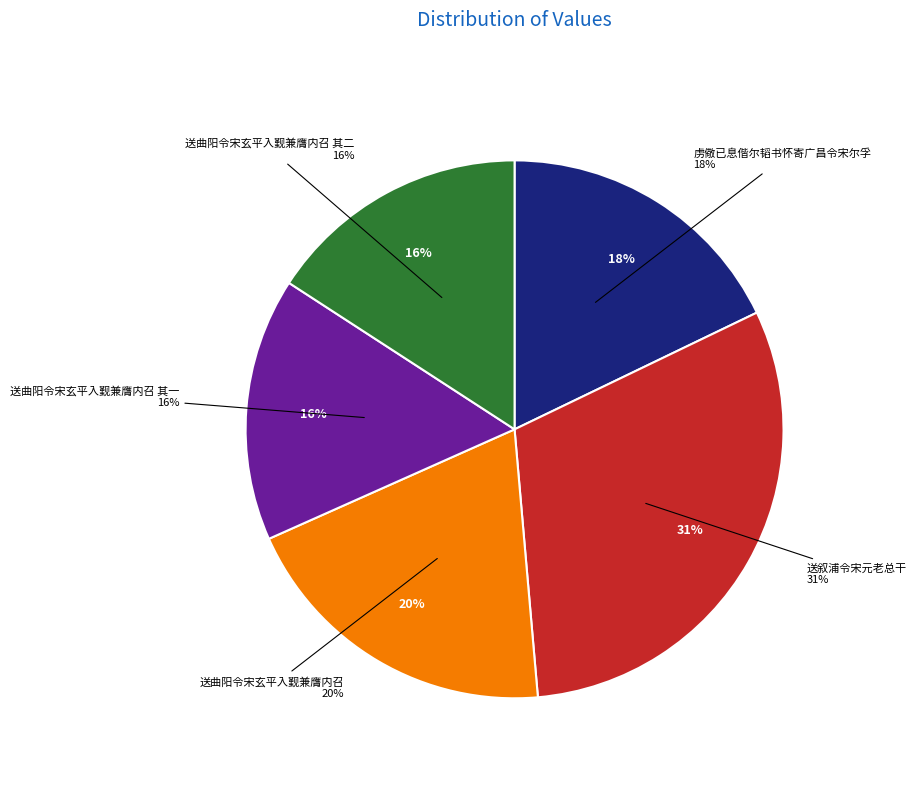

Count the number of slices in the pie.

5